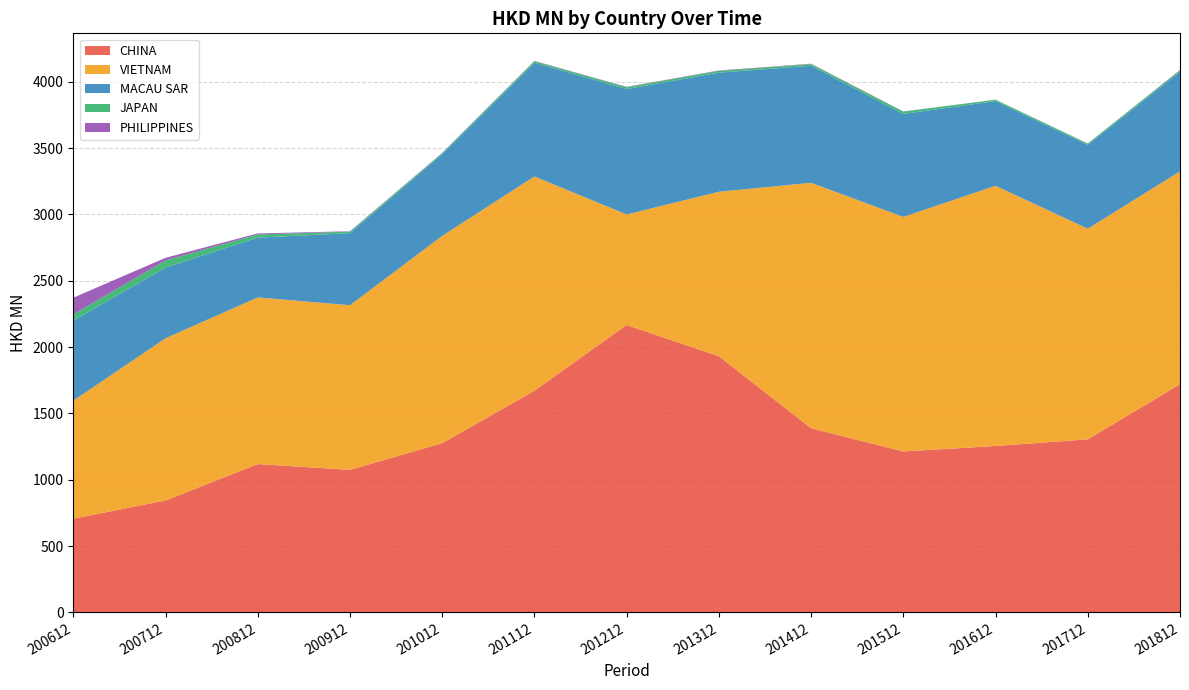

Reading left to right, transcribe all the data shown in this chart.

CHINA: 200612=706.1	200712=842.8	200812=1117.6	200912=1074.0	201012=1275.4	201112=1670.4	201212=2166.2	201312=1930.5	201412=1387.9	201512=1212.8	201612=1253.7	201712=1304.2	201812=1719.5
VIETNAM: 200612=889.4	200712=1223.0	200812=1256.2	200912=1241.2	201012=1562.1	201112=1615.2	201212=833.0	201312=1239.8	201412=1850.0	201512=1768.0	201612=1961.8	201712=1587.6	201812=1604.6
MACAU SAR: 200612=603.4	200712=533.3	200812=450.5	200912=543.0	201012=616.0	201112=857.1	201212=945.2	201312=897.9	201412=882.2	201512=776.3	201612=638.0	201712=632.7	201812=751.2
JAPAN: 200612=47.1	200712=53.7	200812=24.4	200912=11.3	201012=8.0	201112=11.7	201212=14.6	201312=13.3	201412=12.6	201512=17.8	201612=10.4	201712=9.0	201812=10.4
PHILIPPINES: 200612=125.7	200712=19.7	200812=7.6	200912=3.0	201012=2.2	201112=2.2	201212=2.4	201312=3.1	201412=2.8	201512=1.0	201612=0.7	201712=0.8	201812=2.8